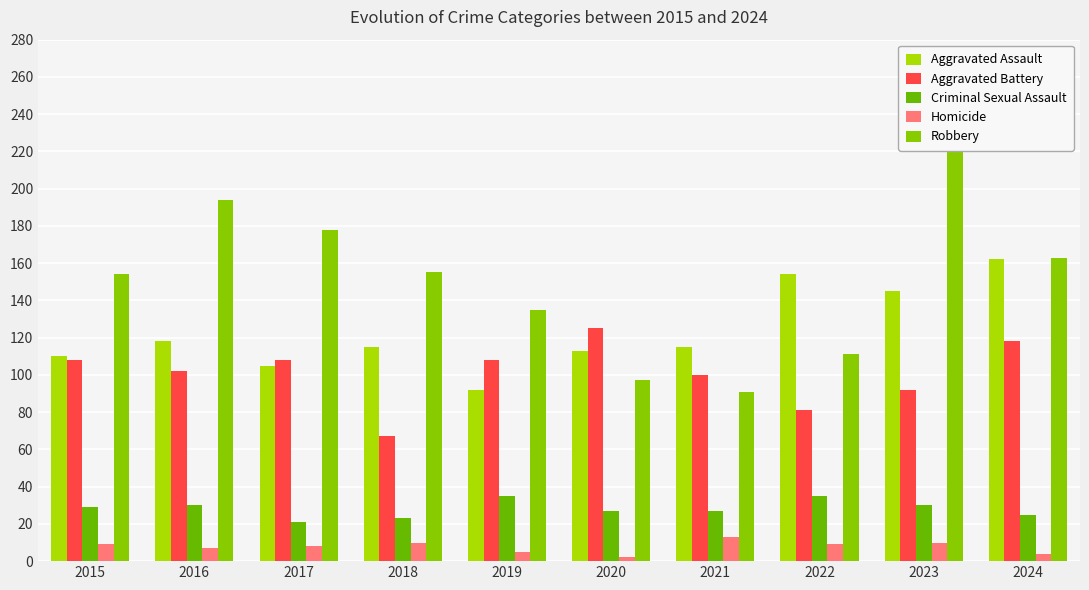

Which series has the widest spread of values?

Robbery